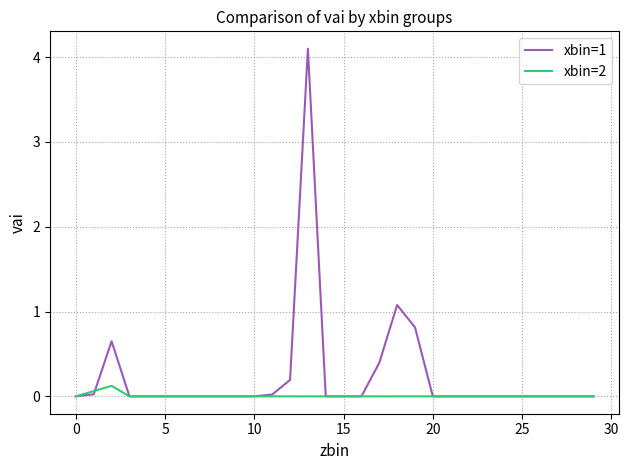

Which series has the largest range (max minus min)?

xbin=1